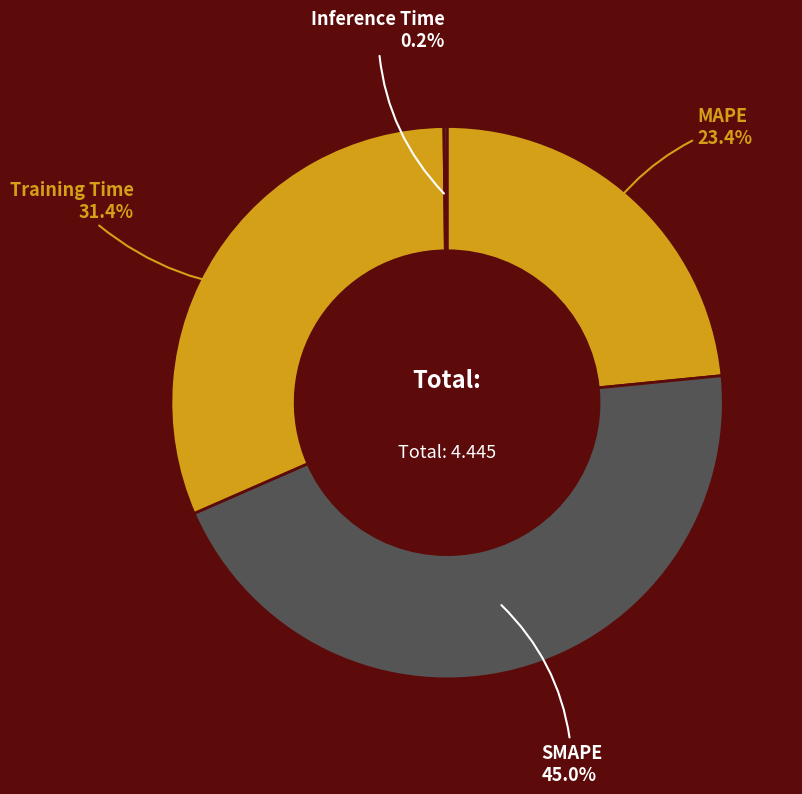

To the nearest percent, what is the difference between the largest and smallest slice percentages?

45%